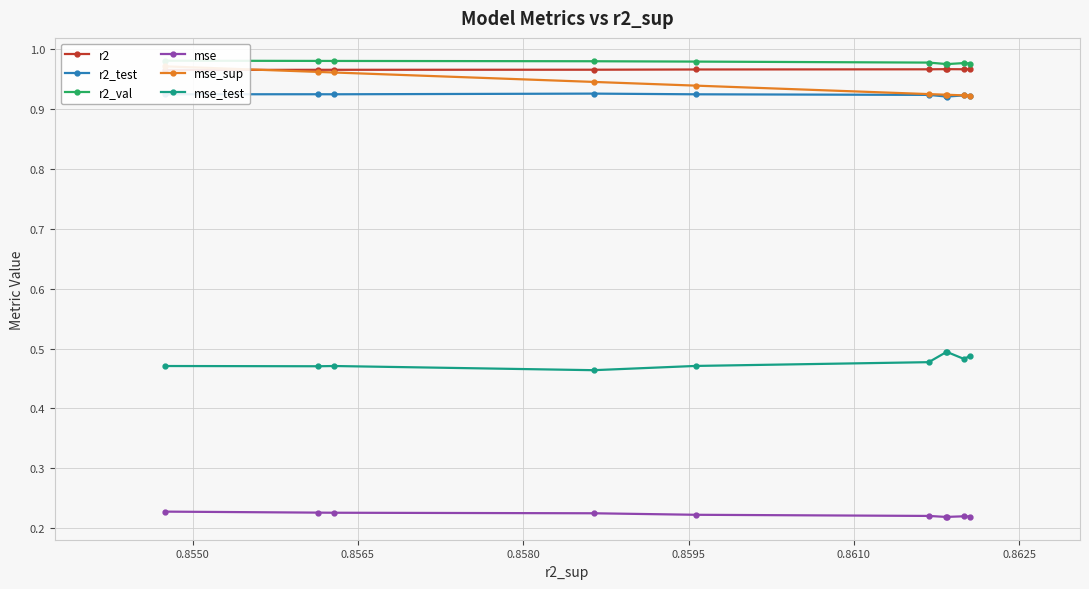

How many mse_test values are between 0 and 1?

10